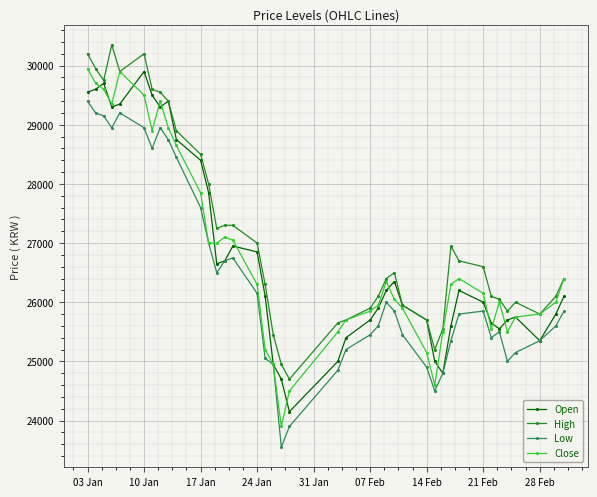

Reading right to left, transcribe all the data shown in this chart.

Open: 26100	25800	25350	25750	25700	25550	25650	26000	26200	25600	24800	25000	25700	25950	26350	26200	25900	25700	25400	25000	24150	24700	24950	26100	26850	26950	26700	26650	27850	28400	28750	29400	29300	29500	29900	29350	29300	29700	29600	29550
High: 26400	26100	25800	26000	25850	26050	26100	26600	26700	26950	25550	25200	25700	25950	26500	26400	26100	25900	25700	25650	24700	24950	25450	26300	27000	27300	27300	27250	28000	28500	28900	29400	29550	29600	30200	29900	30350	29750	29950	30200
Low: 25850	25600	25350	25150	25000	25500	25400	25850	25800	25350	24800	24500	24900	25450	25850	26000	25600	25450	25200	24850	23900	23550	24950	25050	26150	26750	26700	26500	27000	27600	28450	28750	28950	28600	28950	29200	28950	29150	29200	29400
Close: 26400	26000	25800	25750	25500	26000	25550	26150	26400	26300	25500	24600	25150	25900	26050	26350	25950	25850	25700	25500	24500	23900	24950	25200	26300	27050	27100	27000	27000	27850	28650	28950	29400	28900	29500	29900	29350	29600	29700	29950